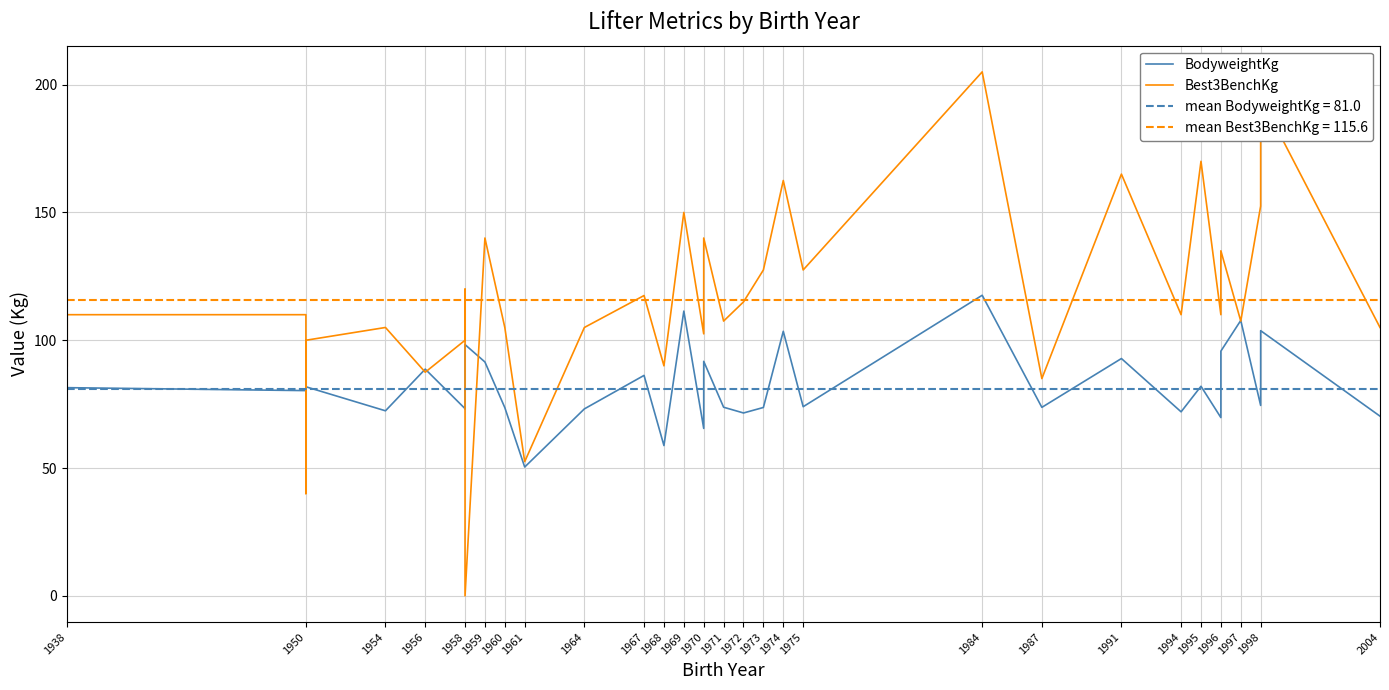

After their last crossing, which series has the higher values: Best3BenchKg or BodyweightKg?

Best3BenchKg